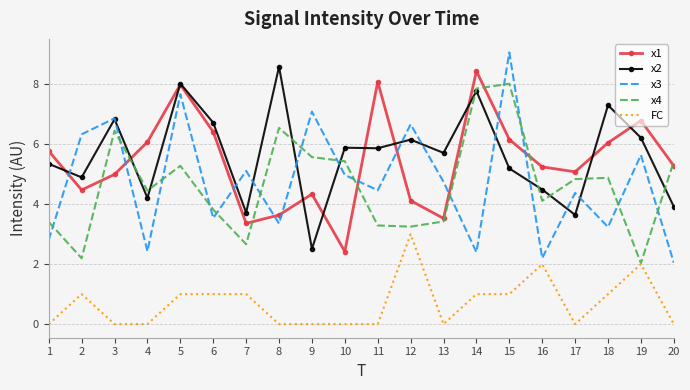

Which series has the largest range (max minus min)?

x3